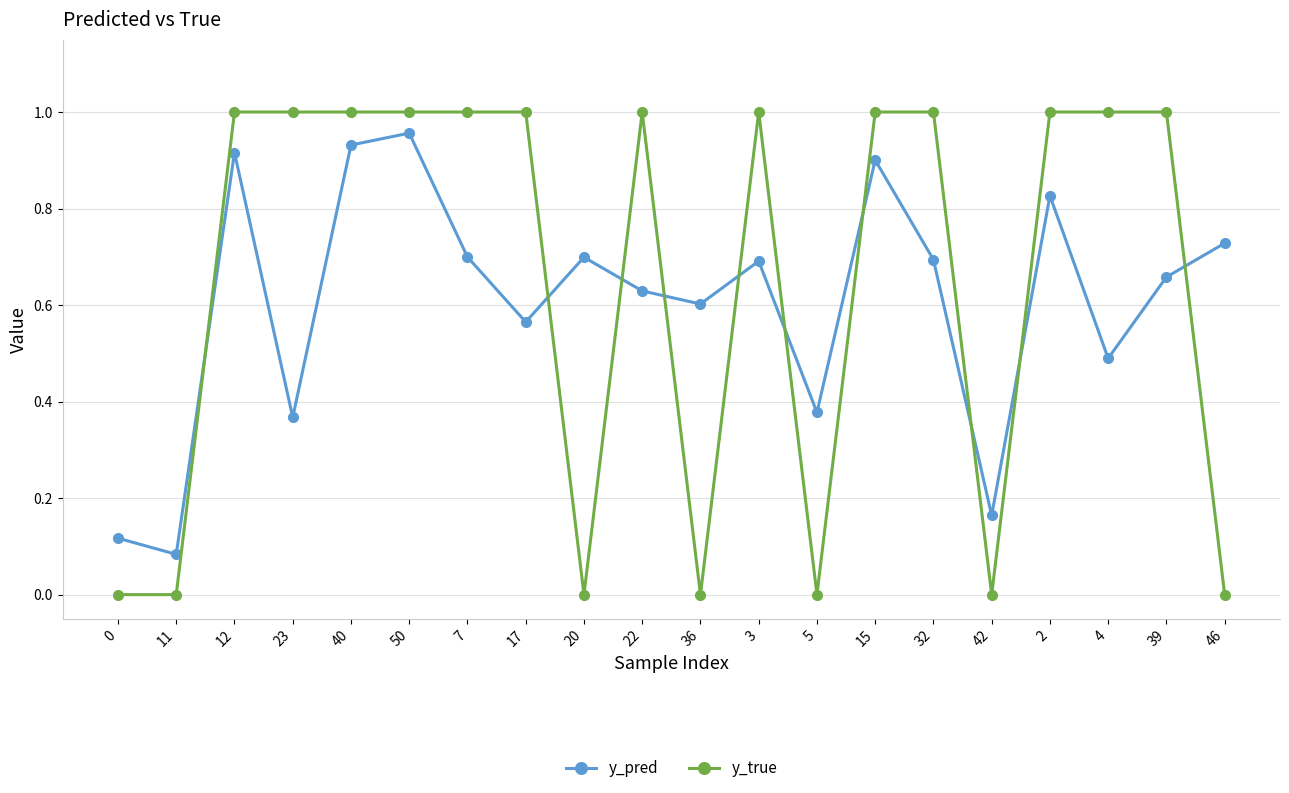

How many interior local peaks does the y_pred series have?

6